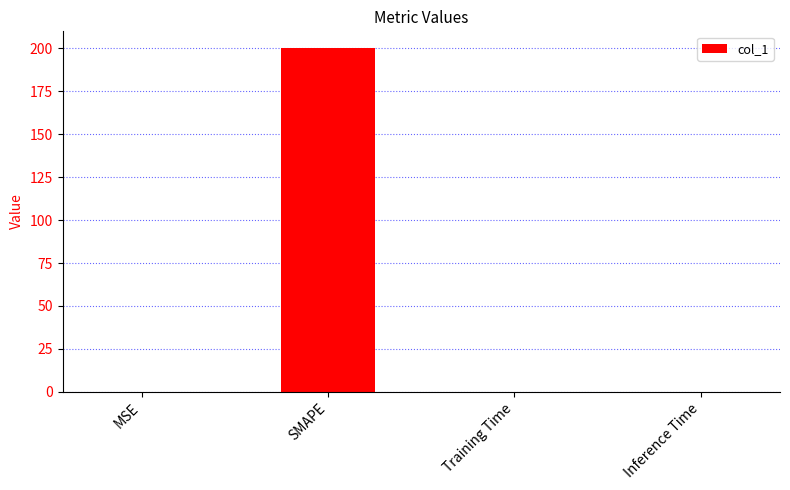

The value at Training Time is 0.0. True or false?

True